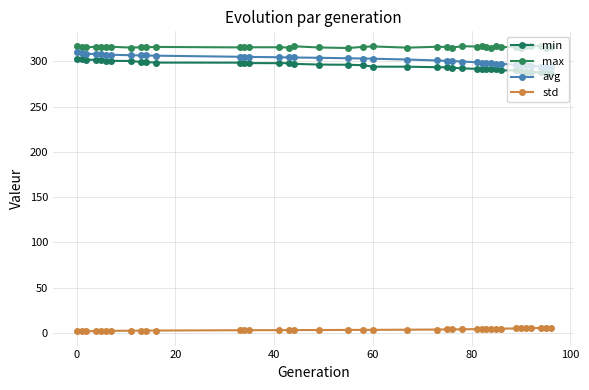

True or false: max and std intersect in this chart.

False